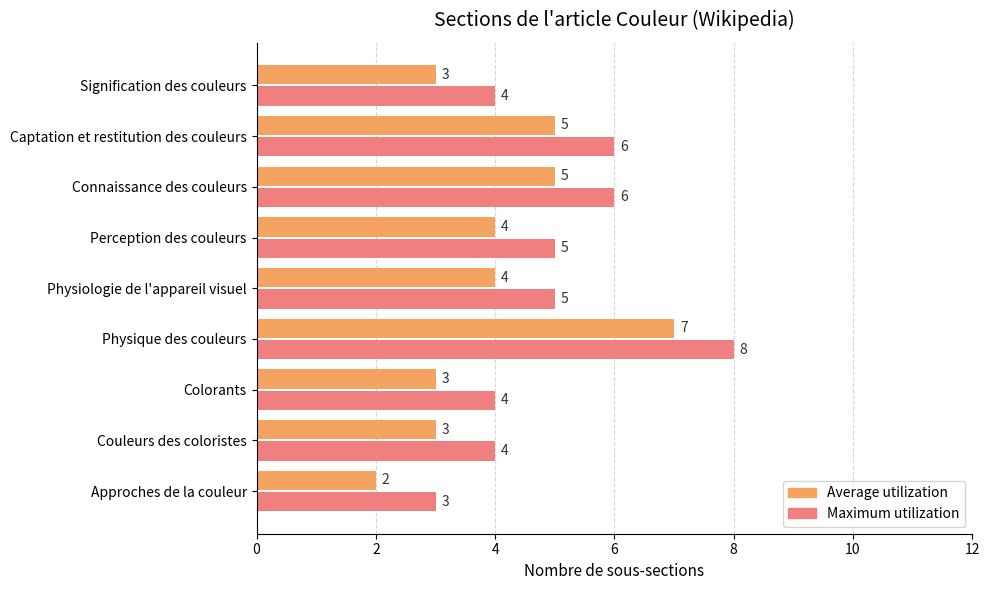

What are all the series names shown in the legend?

Average utilization, Maximum utilization